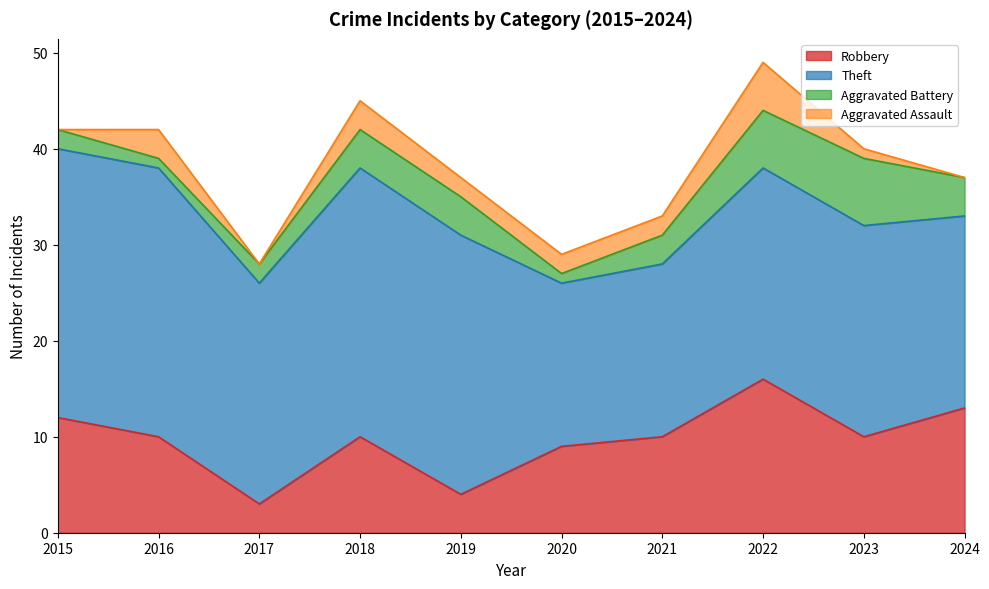

How many interior local peaks does the Aggravated Assault series have?

3